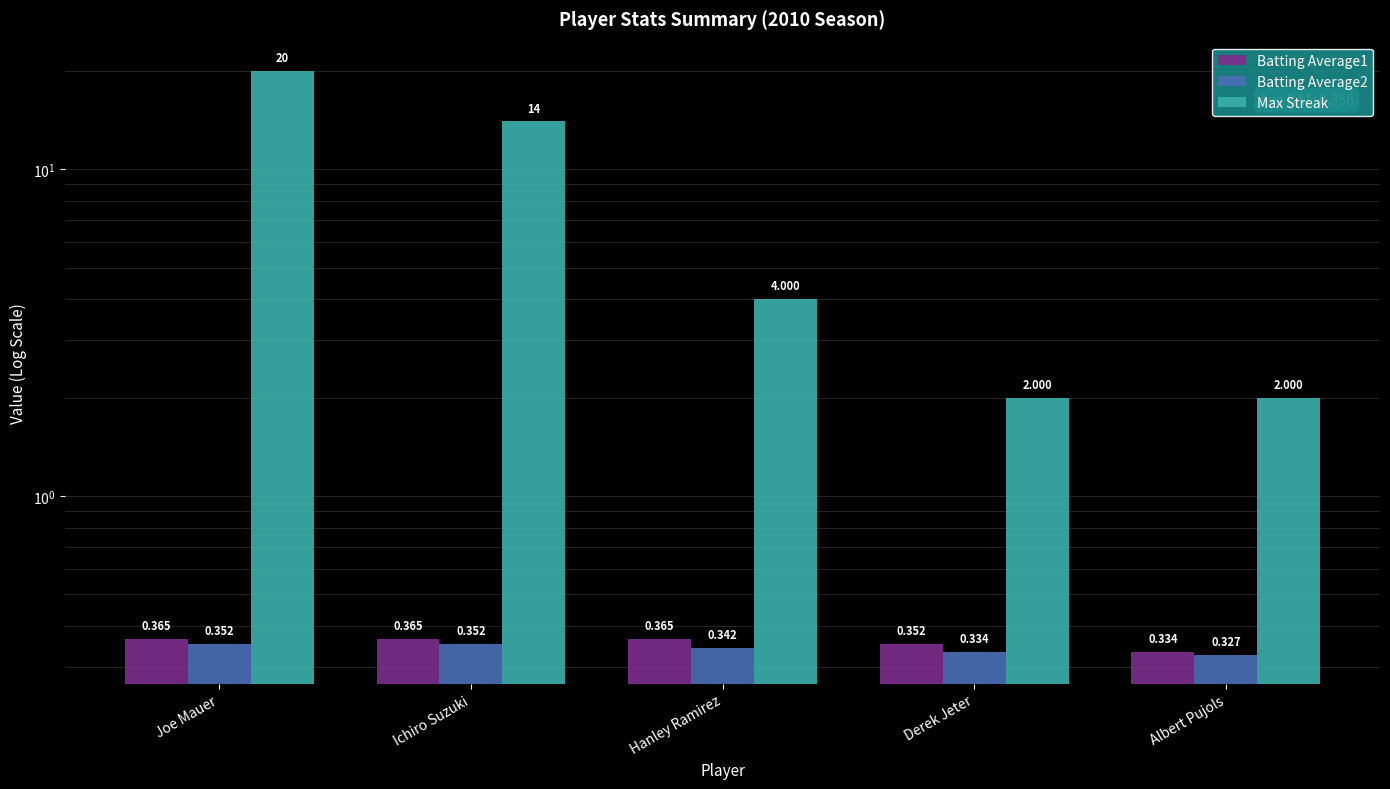

At which label does Batting Average2 reach its peak?

Joe Mauer